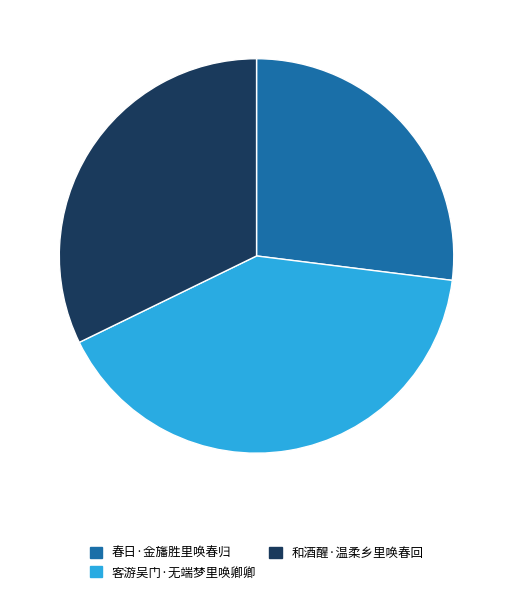

Rank the categories by value from lowest to highest.

春日·金旛胜里唤春归, 和酒醒·温柔乡里唤春回, 客游吴门·无端梦里唤卿卿